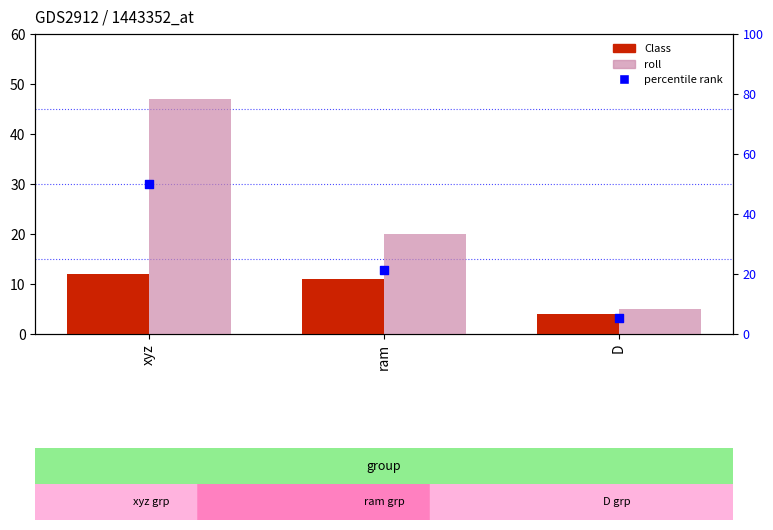

Is the value of percentile rank within the sample at D greater than the value of Class at D?

Yes